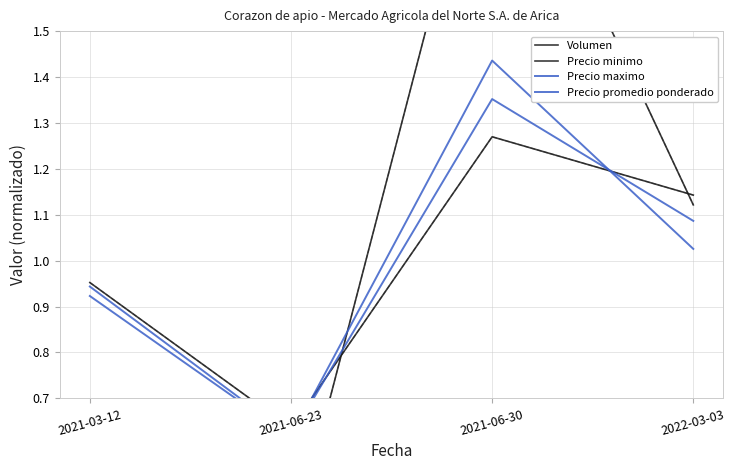

Where is the first local maximum for Precio promedio ponderado?

2021-06-30